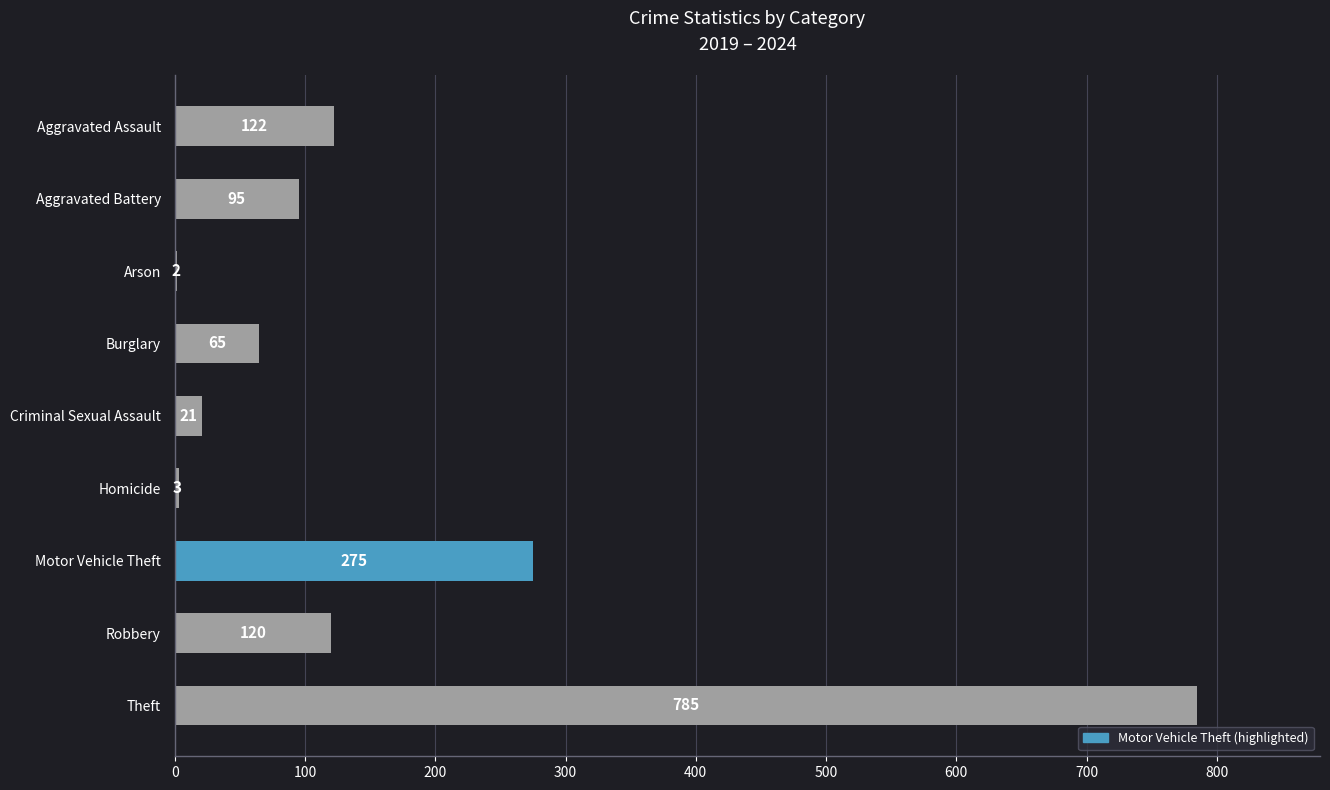

Reading bottom to top, what are all the values shown in this chart?

Theft=785	Robbery=120	Motor Vehicle Theft=275	Homicide=3	Criminal Sexual Assault=21	Burglary=65	Arson=2	Aggravated Battery=95	Aggravated Assault=122